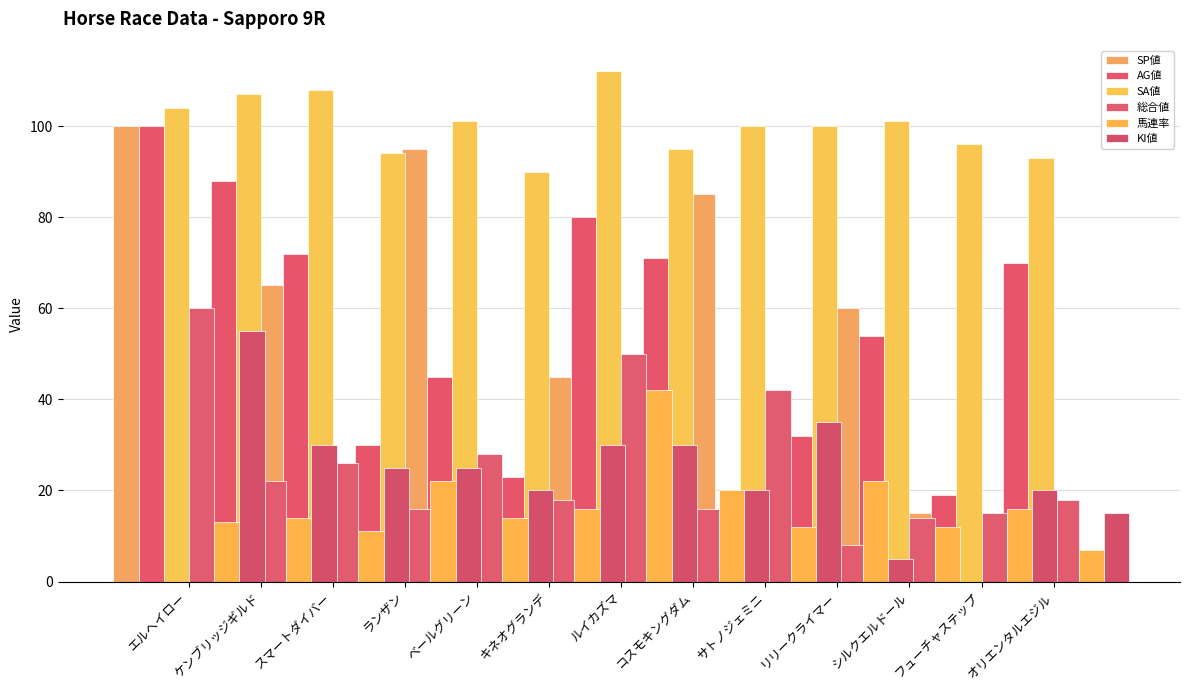

What is the sum of the SA値 values at ランザン and ルイカズマ?

206